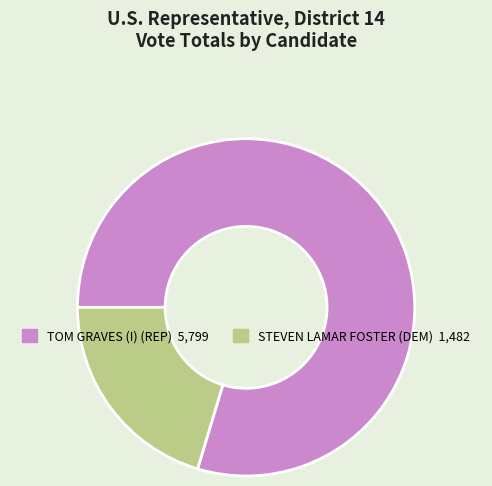

Is there any slice that represents more than half of the pie?

Yes